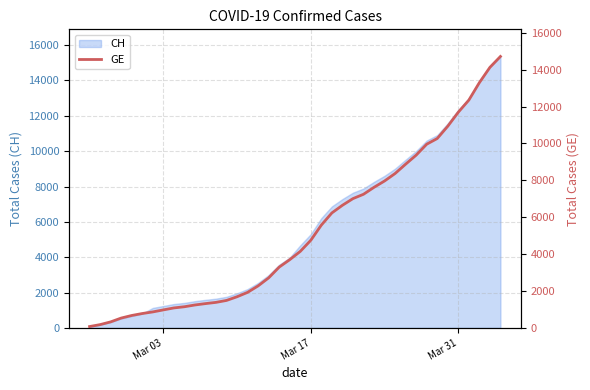

True or false: the data shows 1600 at 22.

False